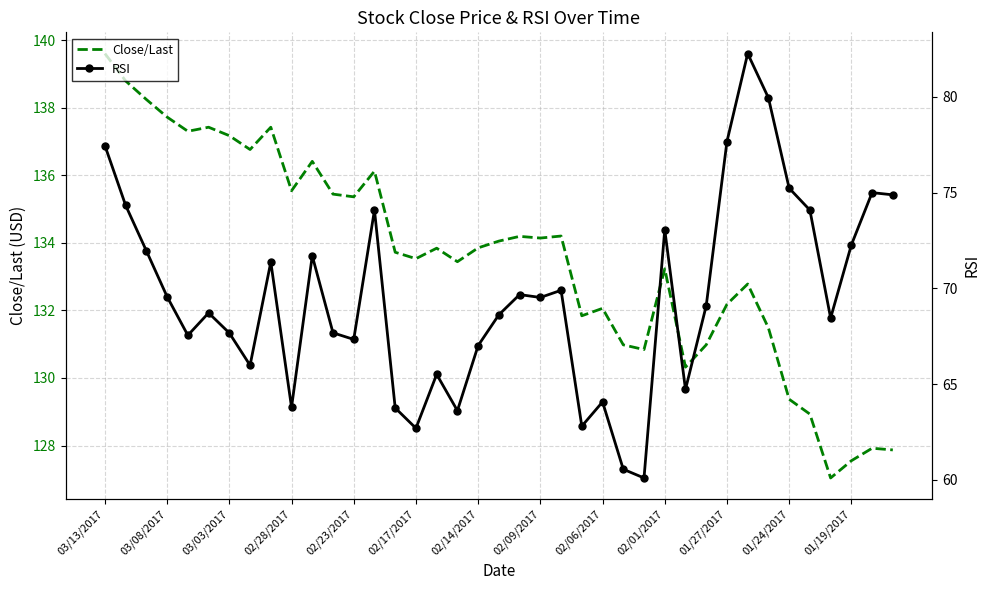

At which label does Close/Last first exceed 133?

03/13/2017